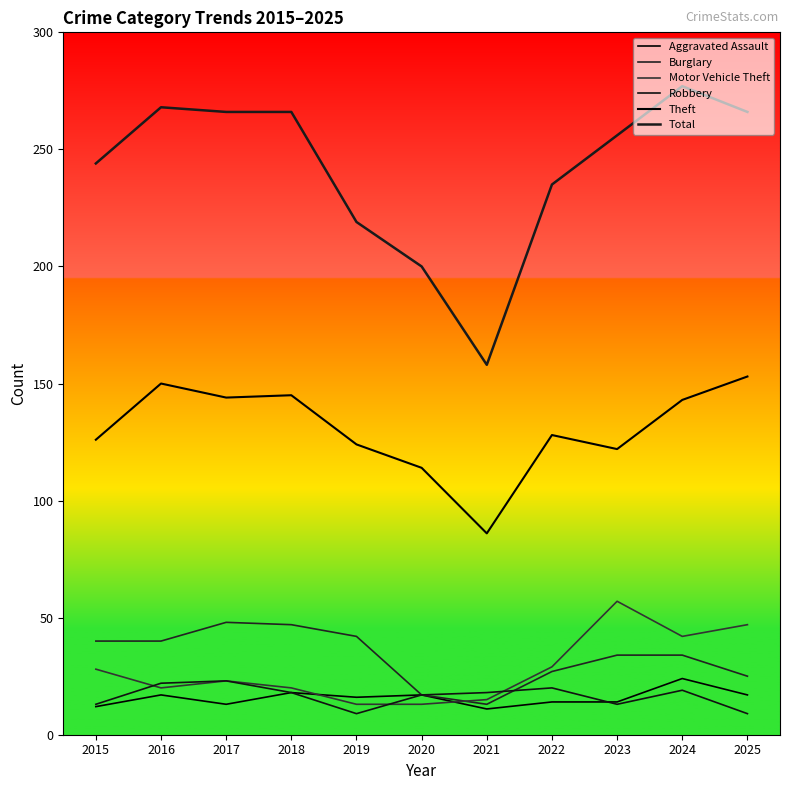

Reading left to right, list all the values displayed in this chart.

Aggravated Assault: 12	17	13	18	16	17	11	14	14	24	17
Burglary: 40	40	48	47	42	17	13	27	34	34	25
Motor Vehicle Theft: 28	20	23	20	13	13	15	29	57	42	47
Robbery: 13	22	23	18	9	17	18	20	13	19	9
Theft: 126	150	144	145	124	114	86	128	122	143	153
Total: 244	268	266	266	219	200	158	235	256	277	266